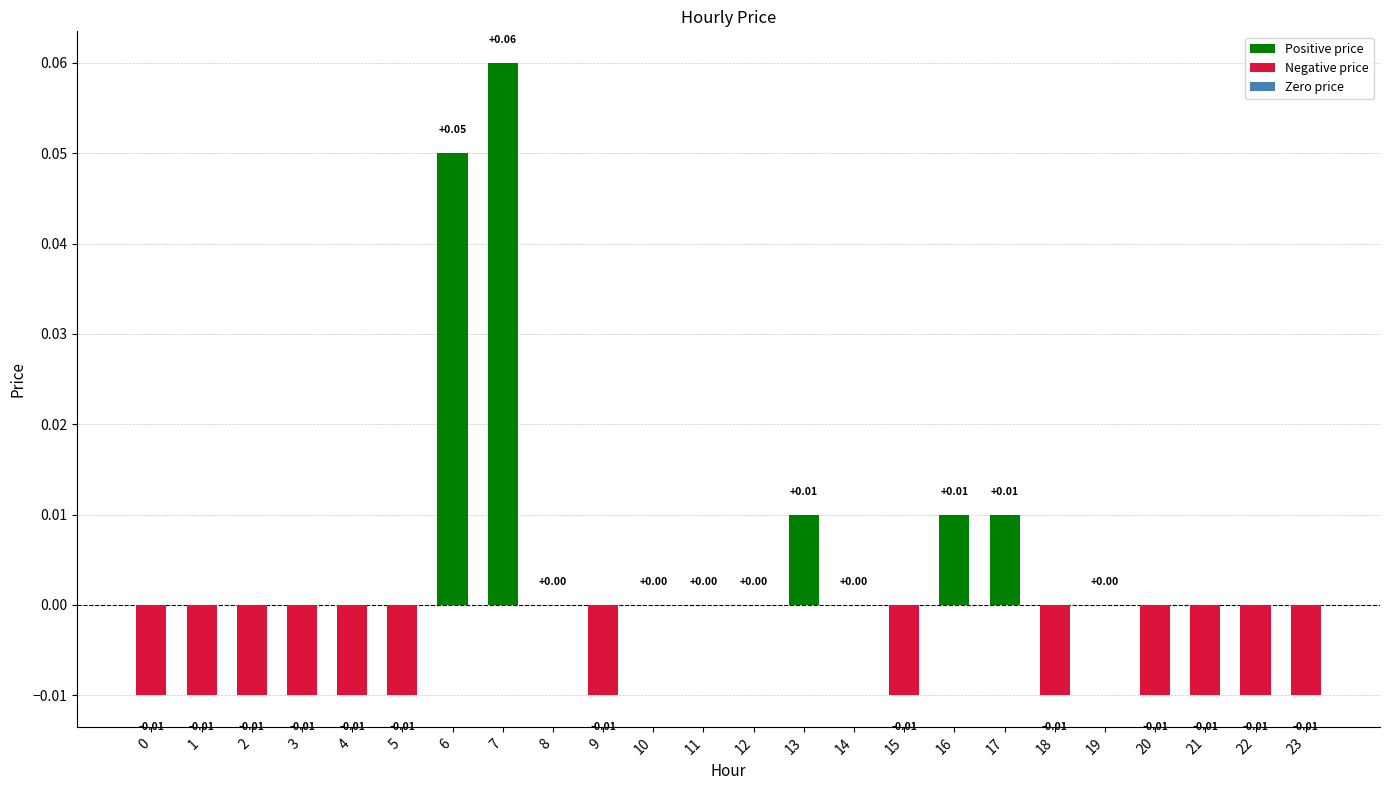

Which has a higher value, 6 or 5?

6